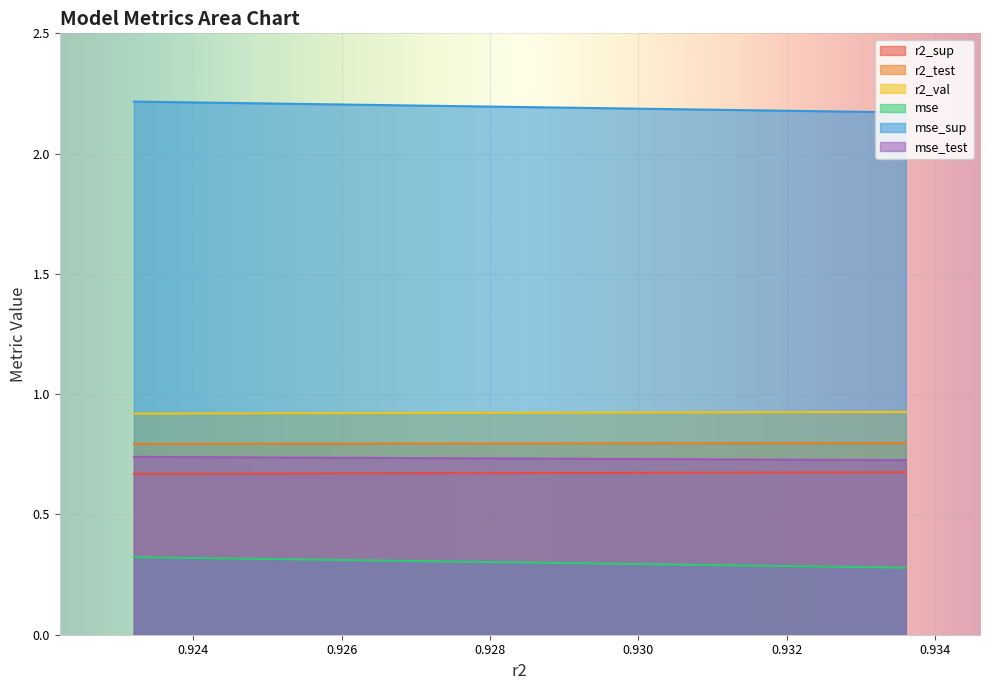

Which series has the largest total across all categories?

mse_sup